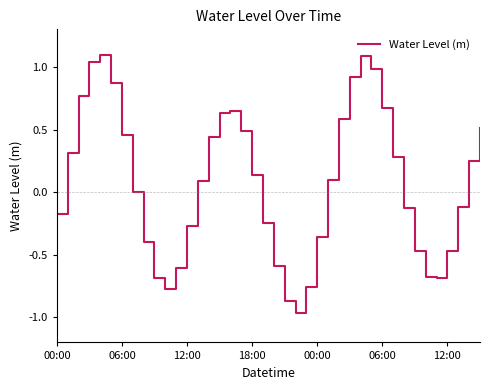

What is the difference between the maximum and minimum values?

2.1